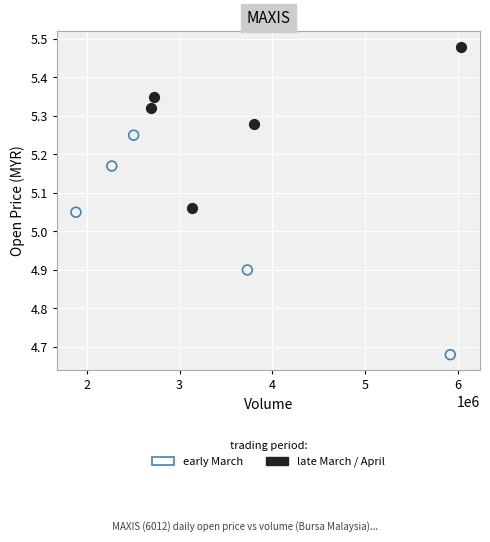

Which series reaches the minimum Y coordinate?

early March